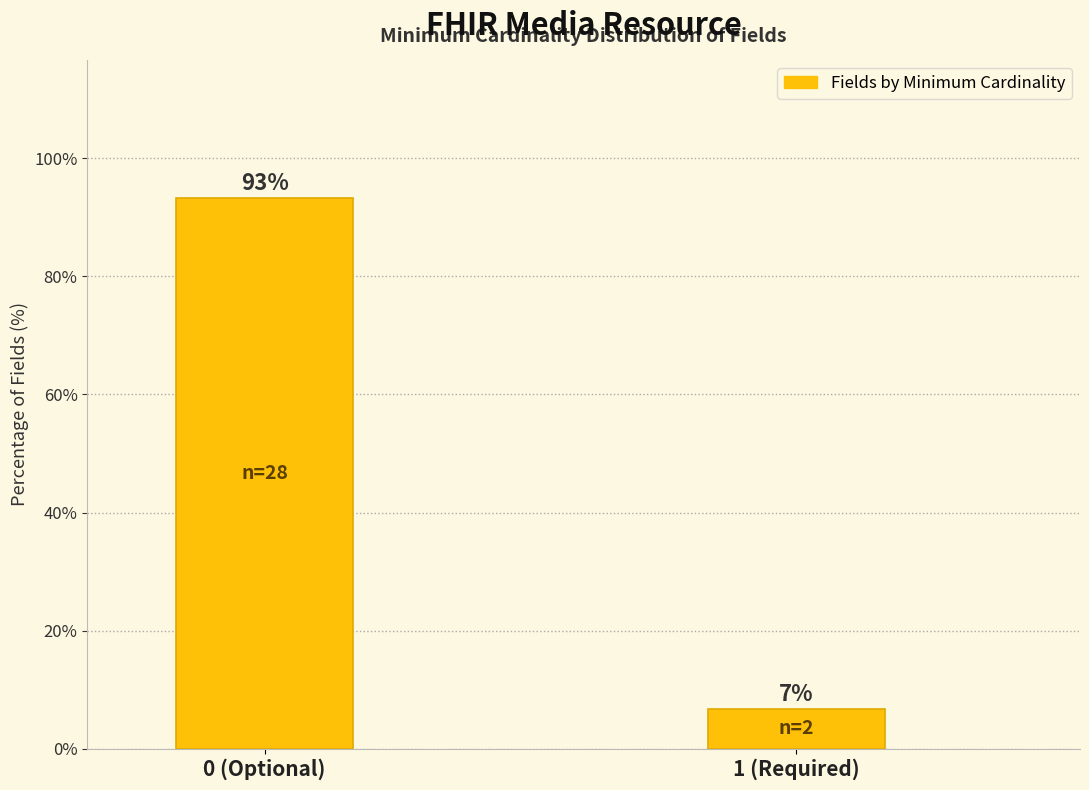

What is the approximate value at 1 (Required)?

6.7